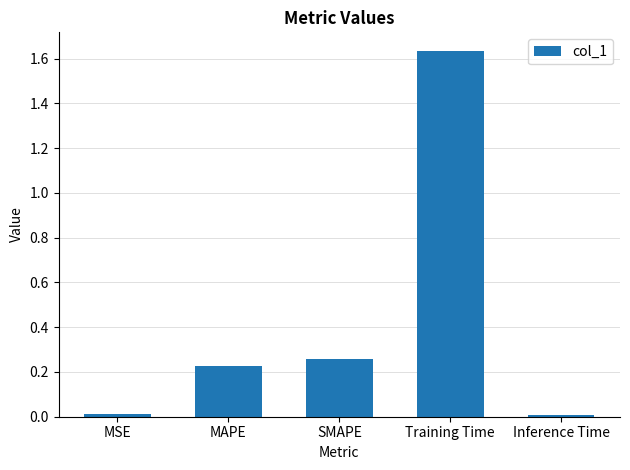

How many bars are there in total?

5